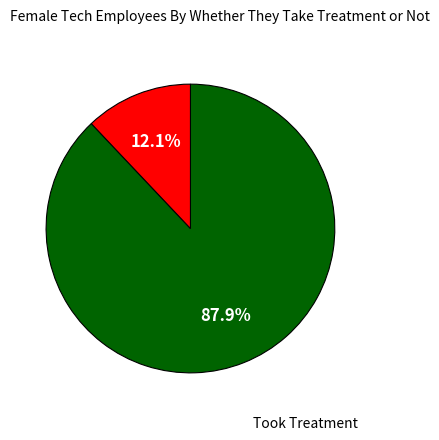

How many slices are in this pie chart?

2